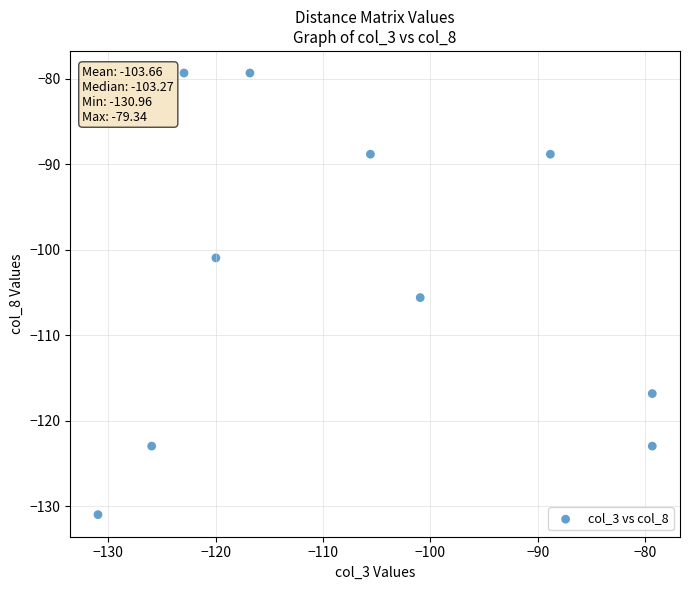

What Y value in the scatter plot is closest to -105?

-105.6